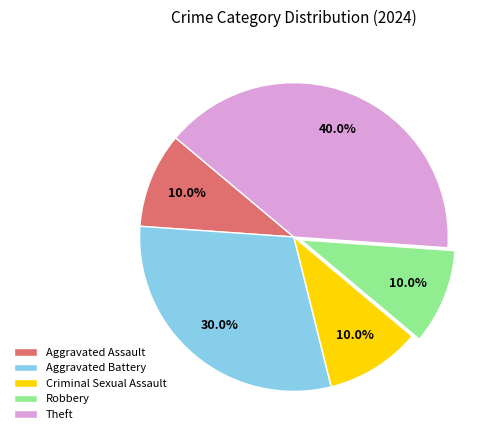

To the nearest percent, what is the difference between the largest and smallest slice percentages?

30%